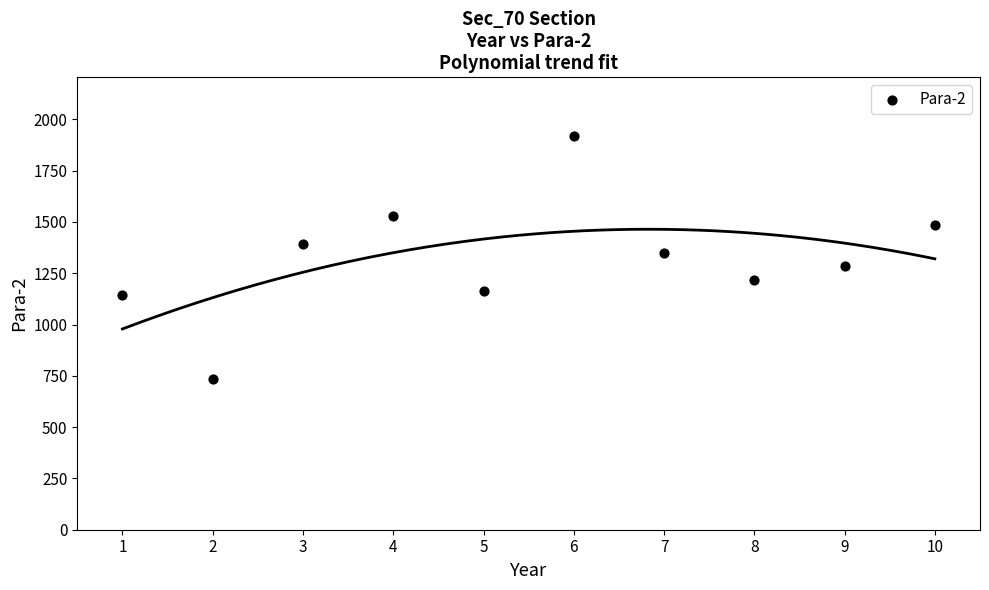

What is the range of X values (max minus min)?

9.0